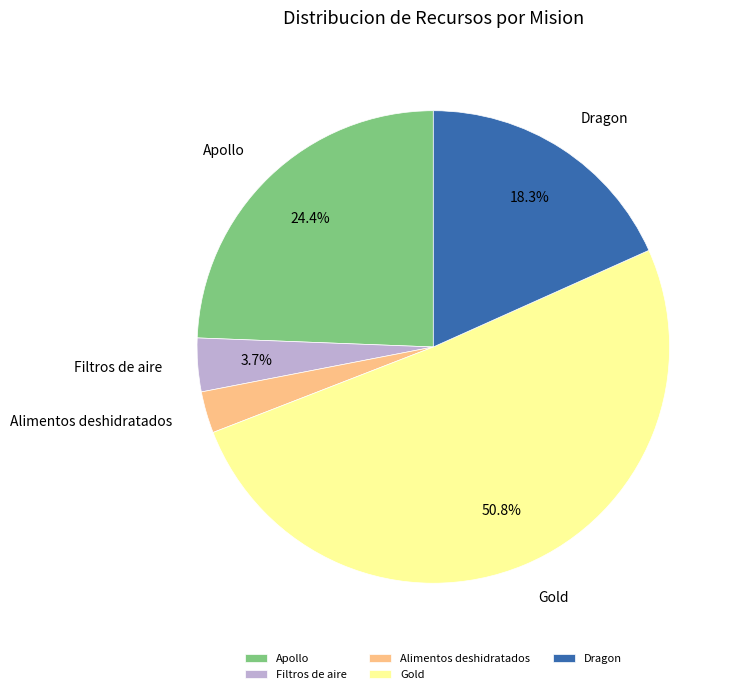

The Apollo slice represents 24% of the pie. True or false?

True